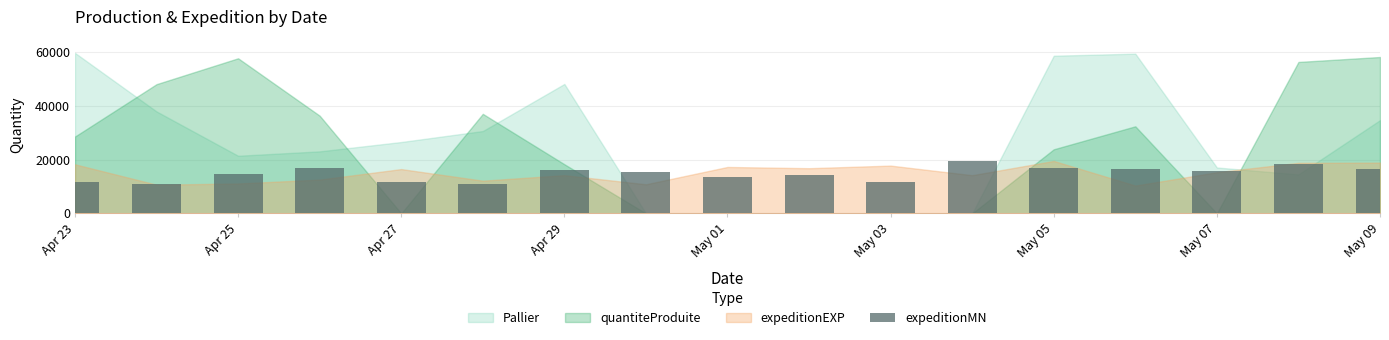

What is the maximum value shown in the chart?

19611